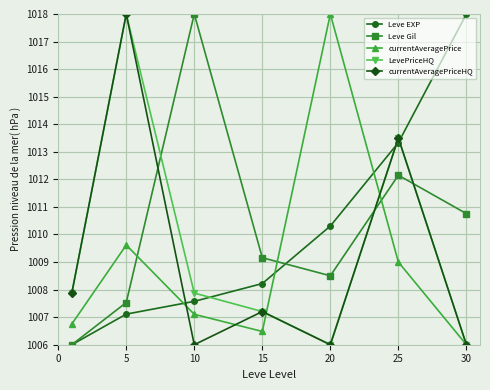

At how many categories does at least one series exceed 1017?

4